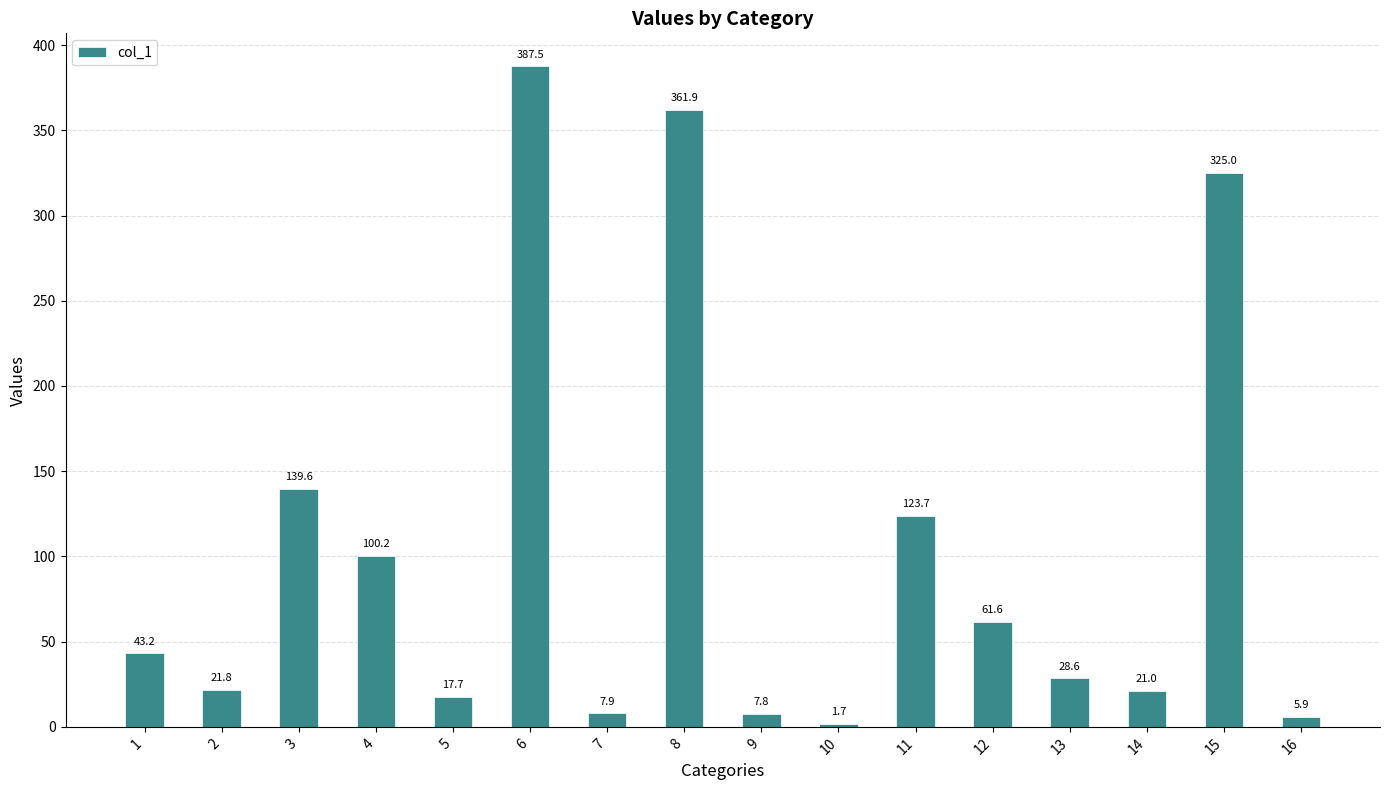

At which label does the data first exceed 43?

1